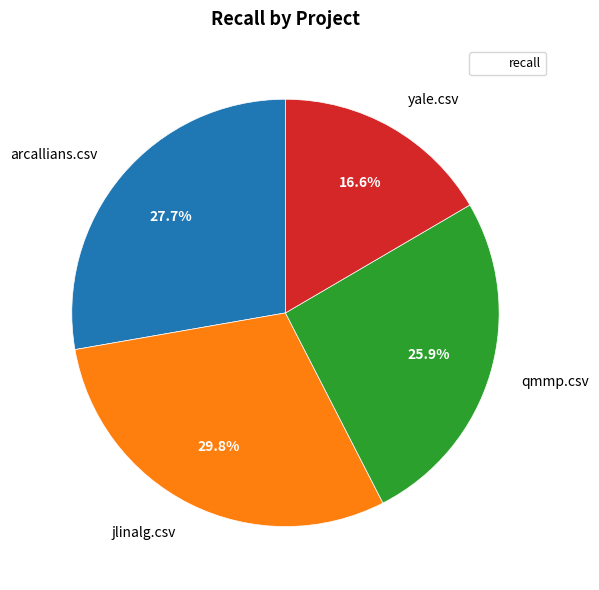

To the nearest percent, what is the average slice percentage?

25%